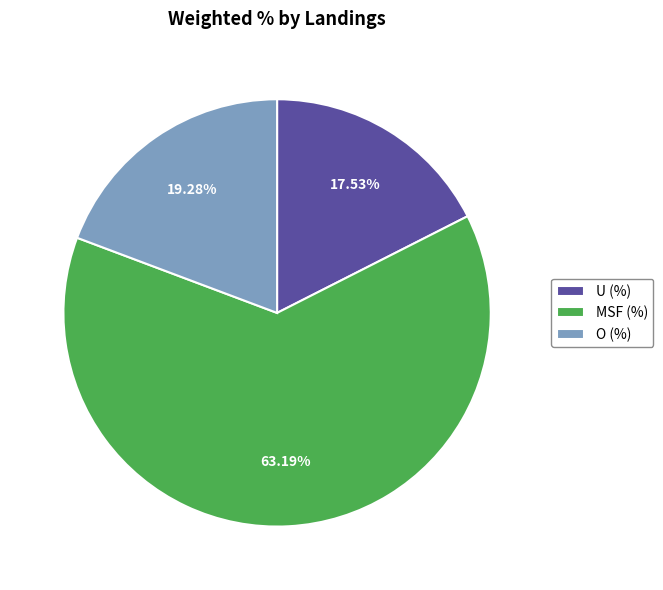

What is the total percentage of MSF (%) and O (%)?

82.5%